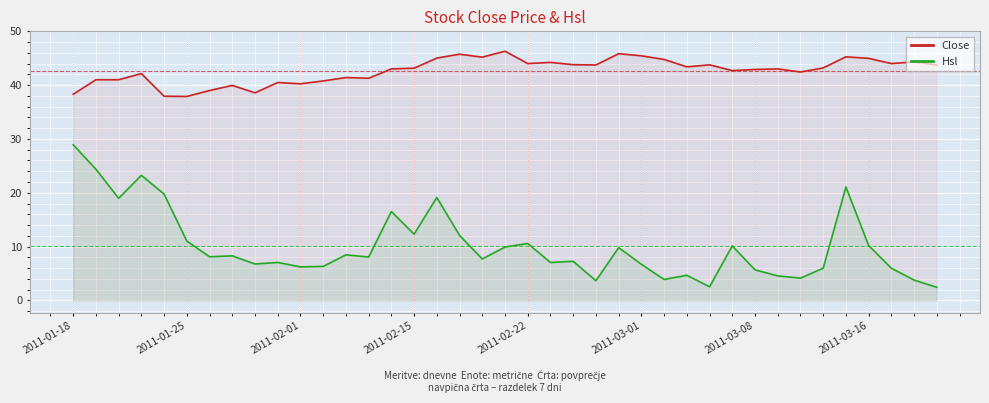

Where does the Hsl series first go above 8?

2011-01-18